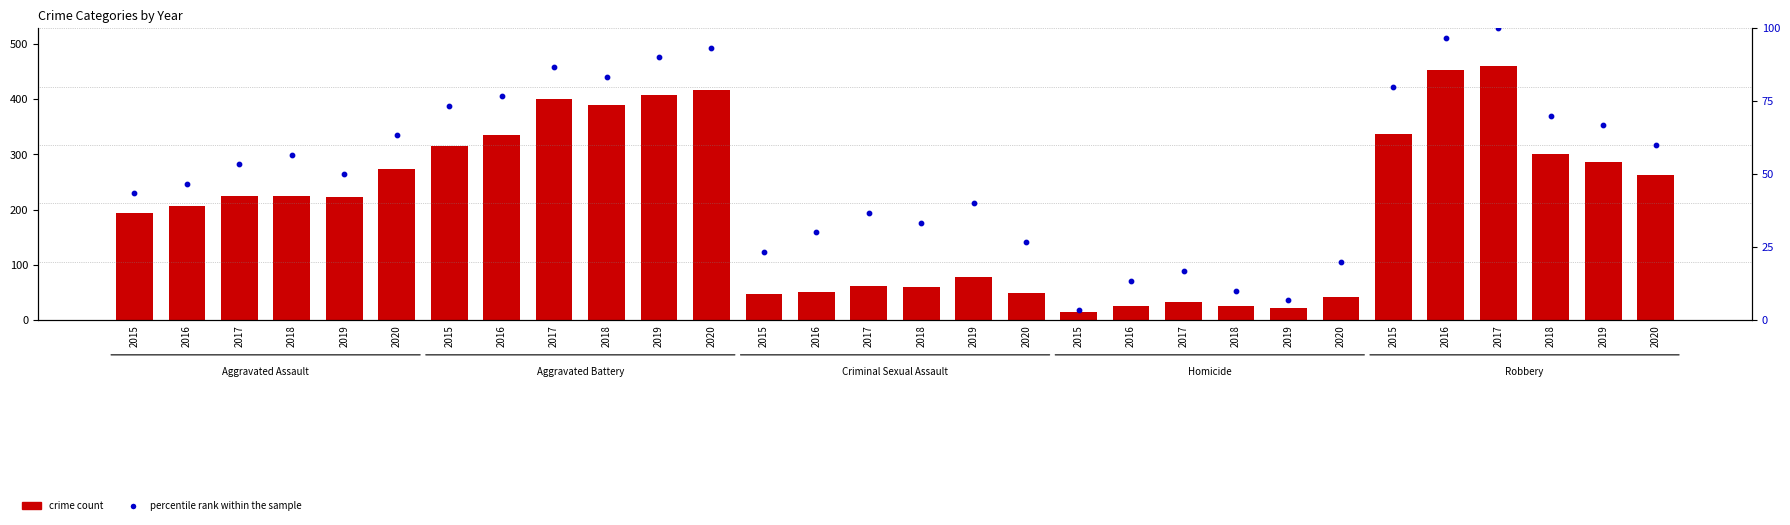

At how many categories does at least one series exceed 221?

16